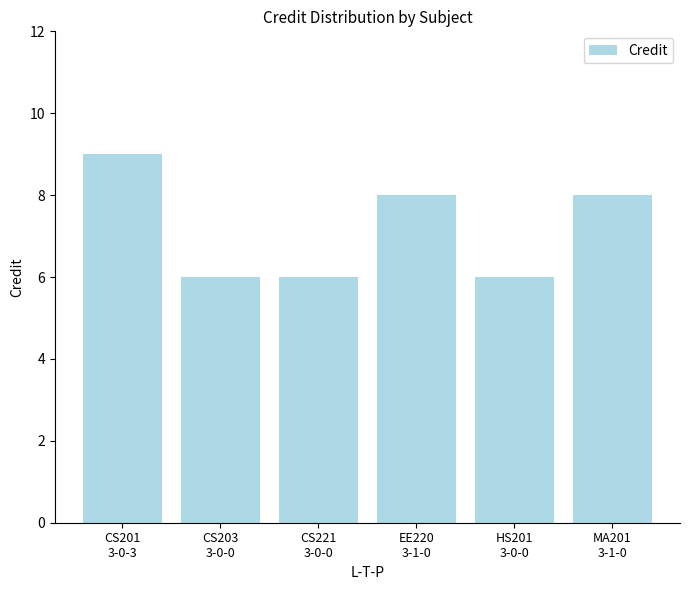

How many categories are shown in the chart?

6